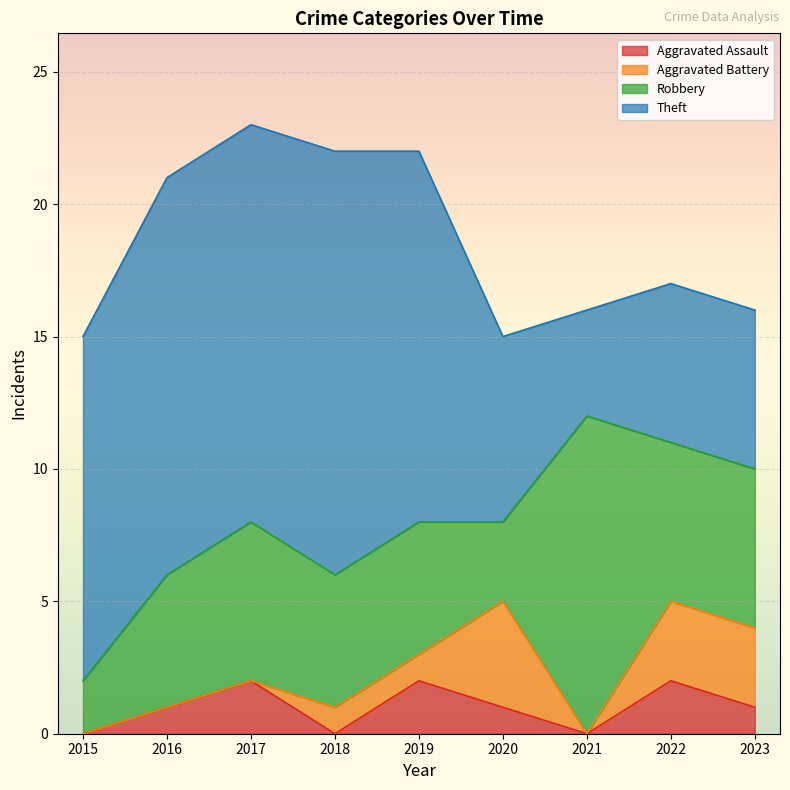

What is the sum of all Aggravated Assault values?

9